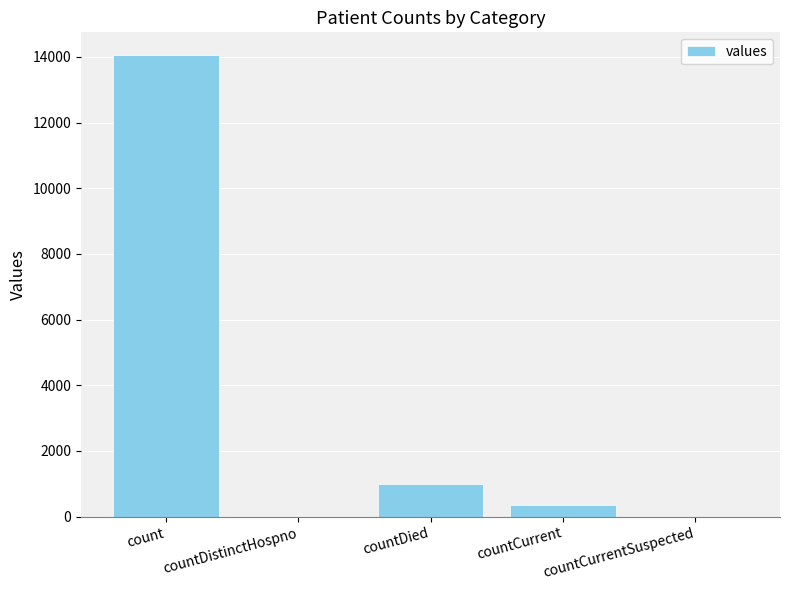

True or false: the data shows 14044 at count.

True